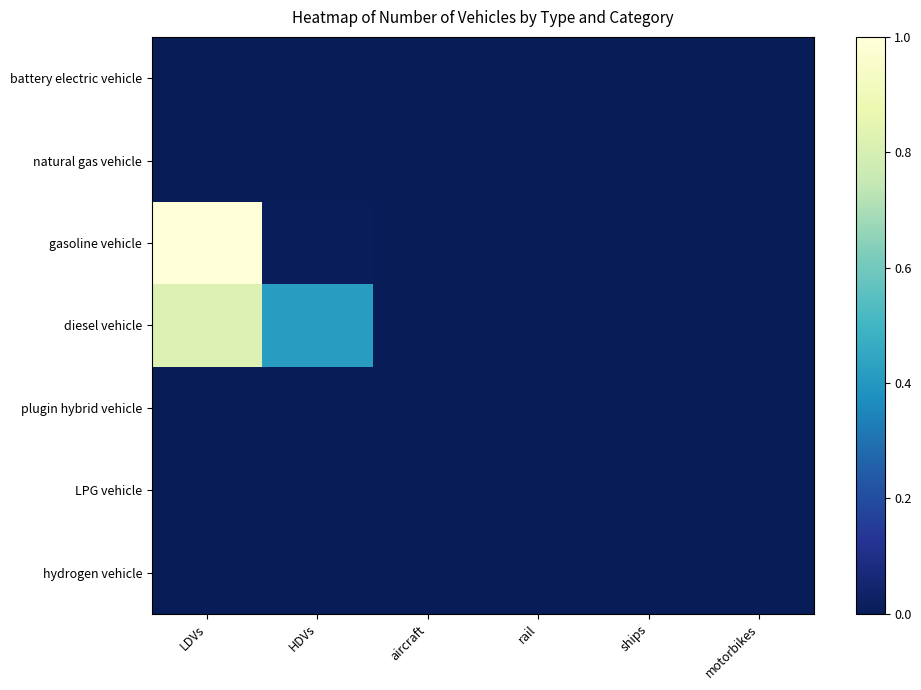

Reading left to right, list all the values displayed in this chart.

battery electric vehicle: LDVs=0.0	HDVs=0.0	aircraft=0.0	rail=0.0	ships=0.0	motorbikes=0.0
natural gas vehicle: LDVs=0.0	HDVs=0.0	aircraft=0.0	rail=0.0	ships=0.0	motorbikes=0.0
gasoline vehicle: LDVs=1.0	HDVs=0.0	aircraft=0.0	rail=0.0	ships=0.0	motorbikes=0.0
diesel vehicle: LDVs=0.8	HDVs=0.4	aircraft=0.0	rail=0.0	ships=0.0	motorbikes=0.0
plugin hybrid vehicle: LDVs=0.0	HDVs=0.0	aircraft=0.0	rail=0.0	ships=0.0	motorbikes=0.0
LPG vehicle: LDVs=0.0	HDVs=0.0	aircraft=0.0	rail=0.0	ships=0.0	motorbikes=0.0
hydrogen vehicle: LDVs=0.0	HDVs=0.0	aircraft=0.0	rail=0.0	ships=0.0	motorbikes=0.0